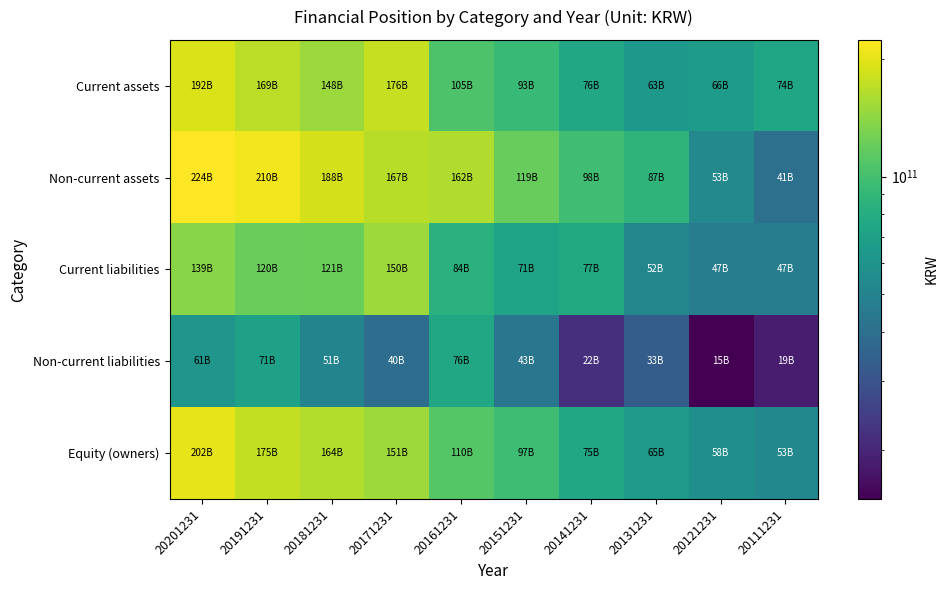

Which series changed the most between 20131231 and 20111231?

Non-current assets